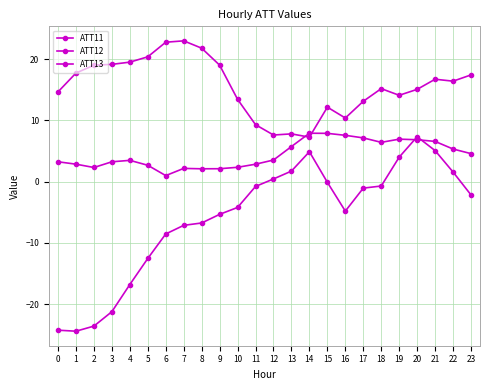

Where is the first local maximum for ATT13?

14